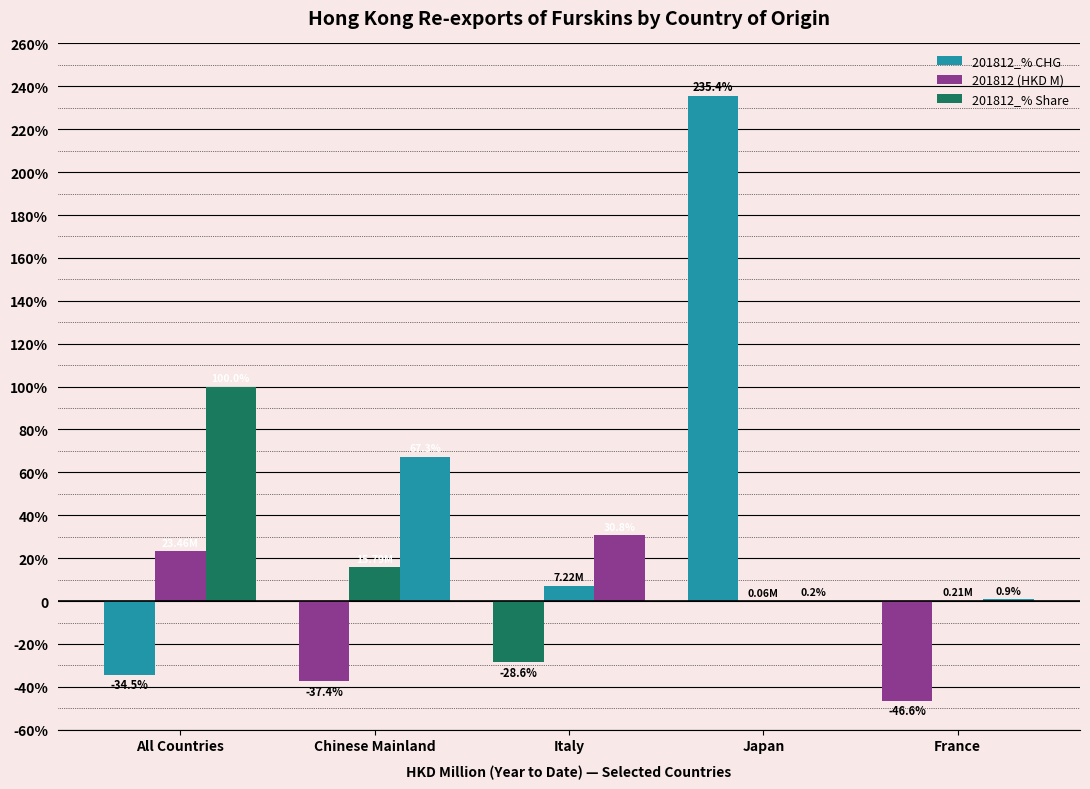

List the labels in order of 201812_% Share value, largest first.

All Countries, Chinese Mainland, Italy, France, Japan